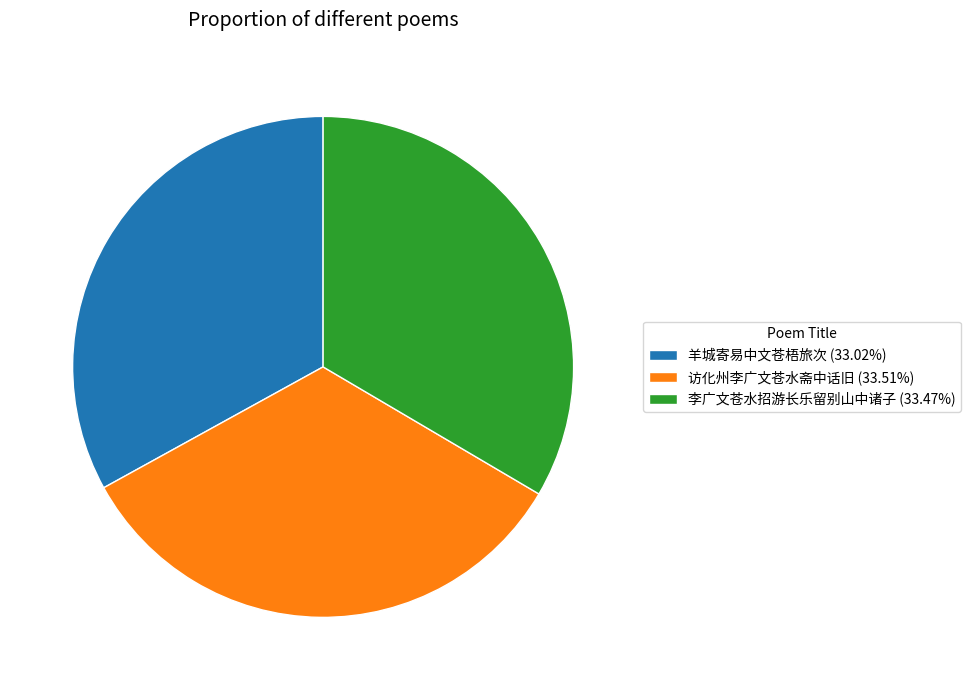

Approximately how many times larger is the value at 李广文苍水招游长乐留别山中诸子 compared to 羊城寄易中文苍梧旅次?

1.0